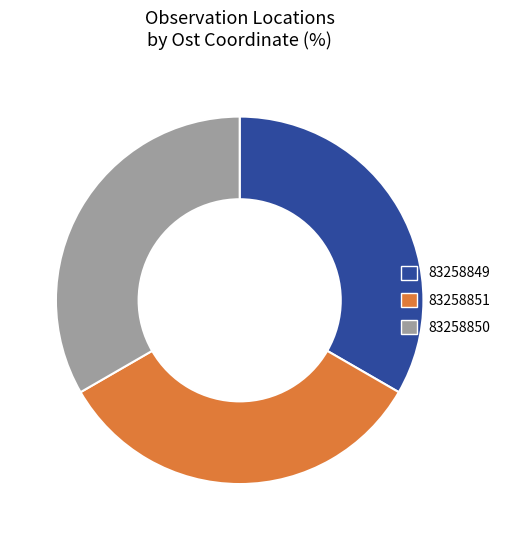

How many slices are in this pie chart?

3